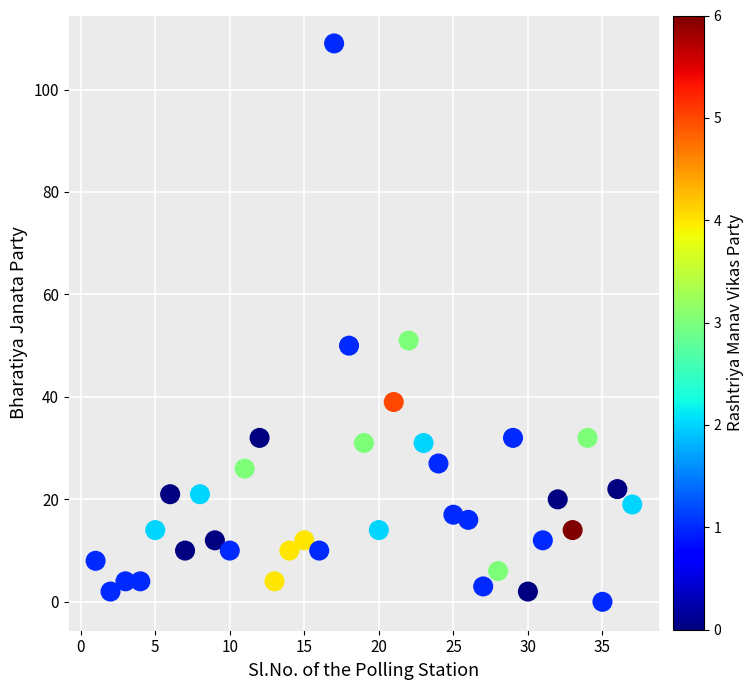

What is the range of X values (max minus min)?

36